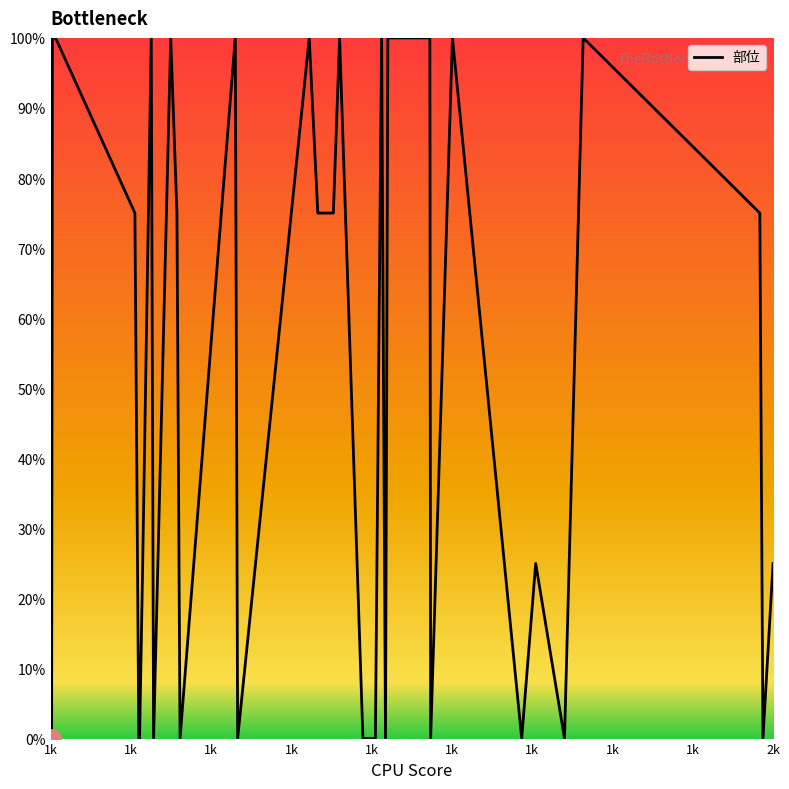

What is the difference between the maximum and minimum values?

100